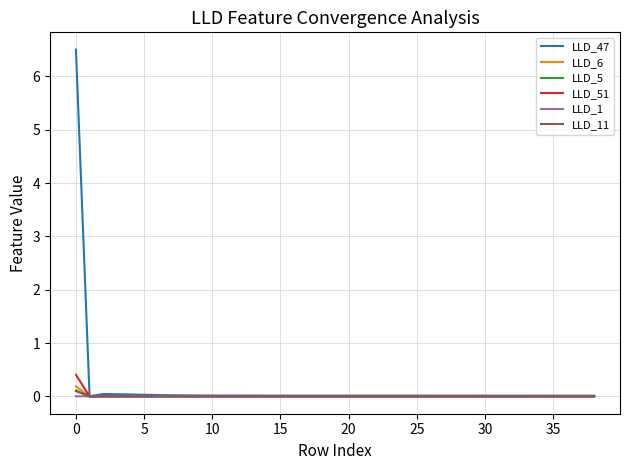

Which series has the widest spread of values?

LLD_47